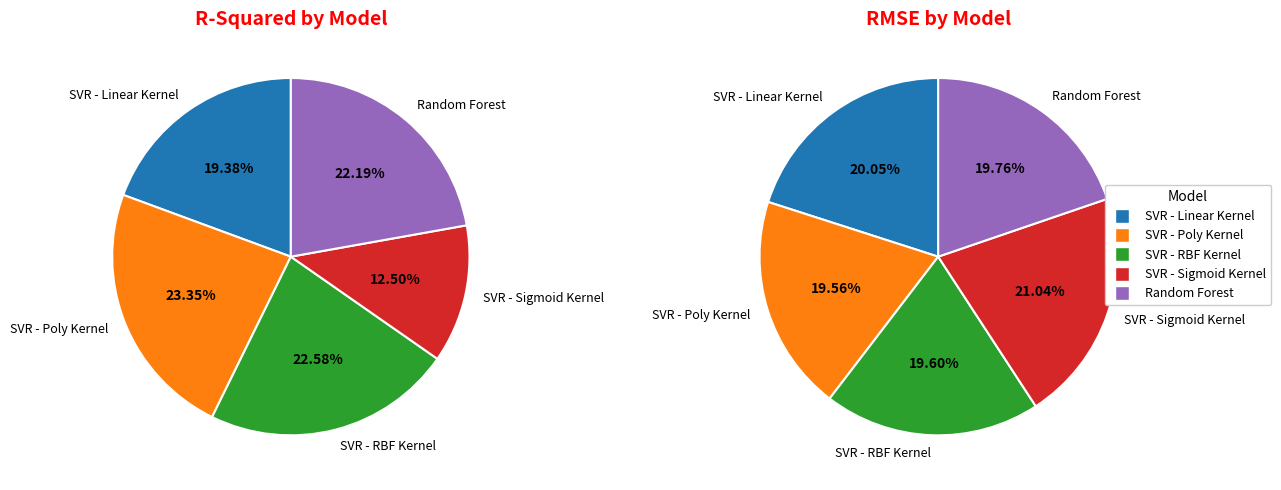

Which slice is the smallest?

SVR - Sigmoid Kernel